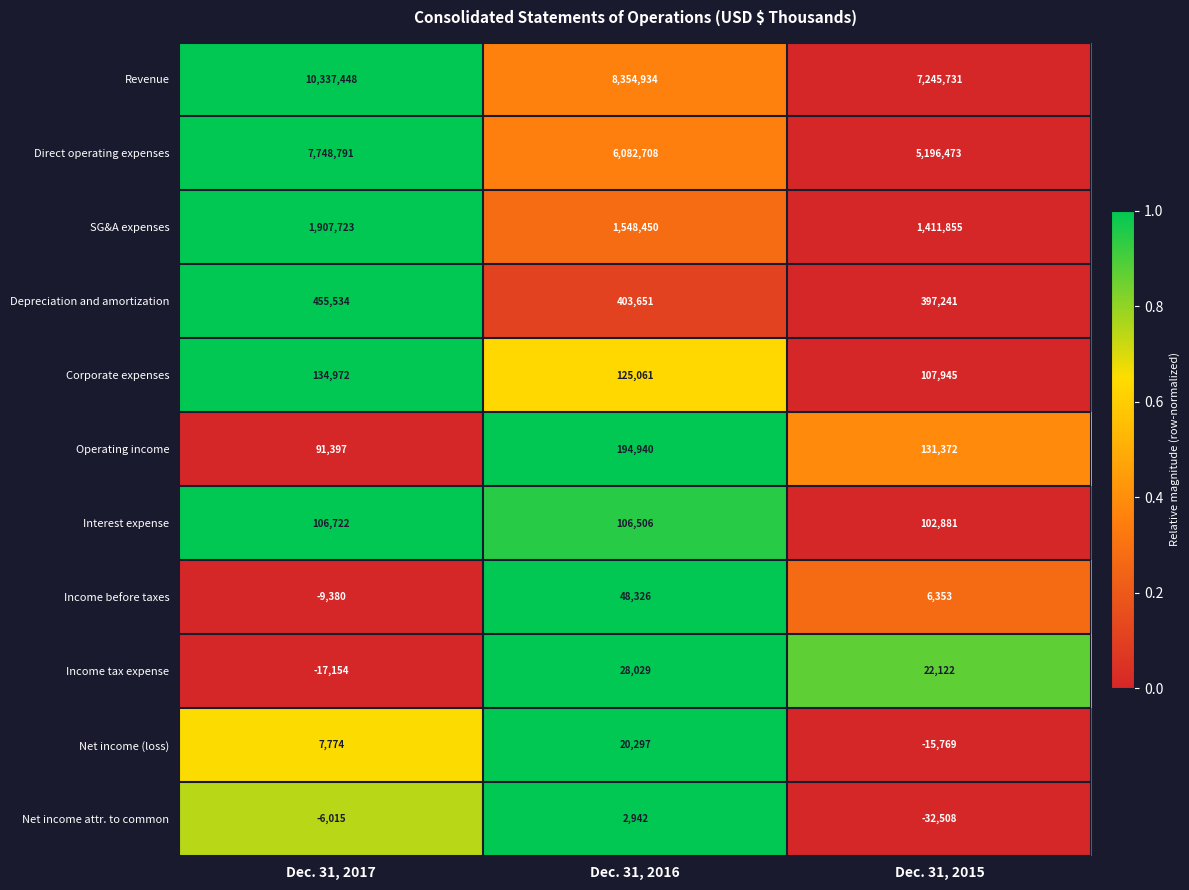

Is it true that Corporate expenses equals 125061 at Dec. 31, 2016?

True